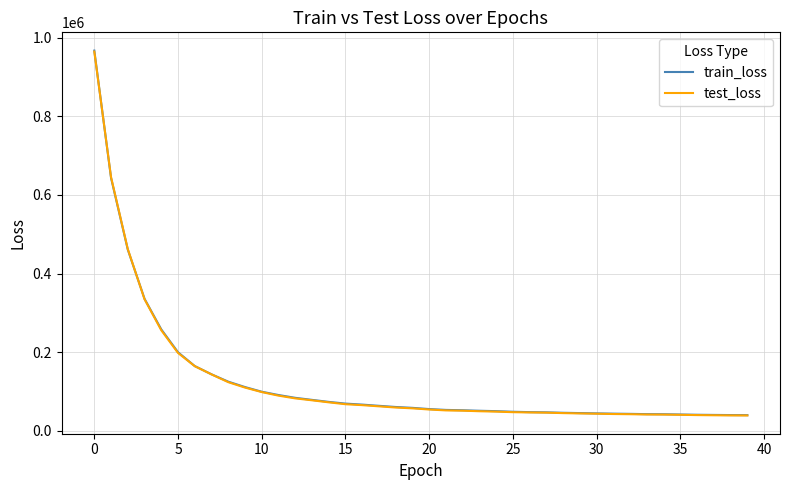

What is the greatest value displayed?

967358.3